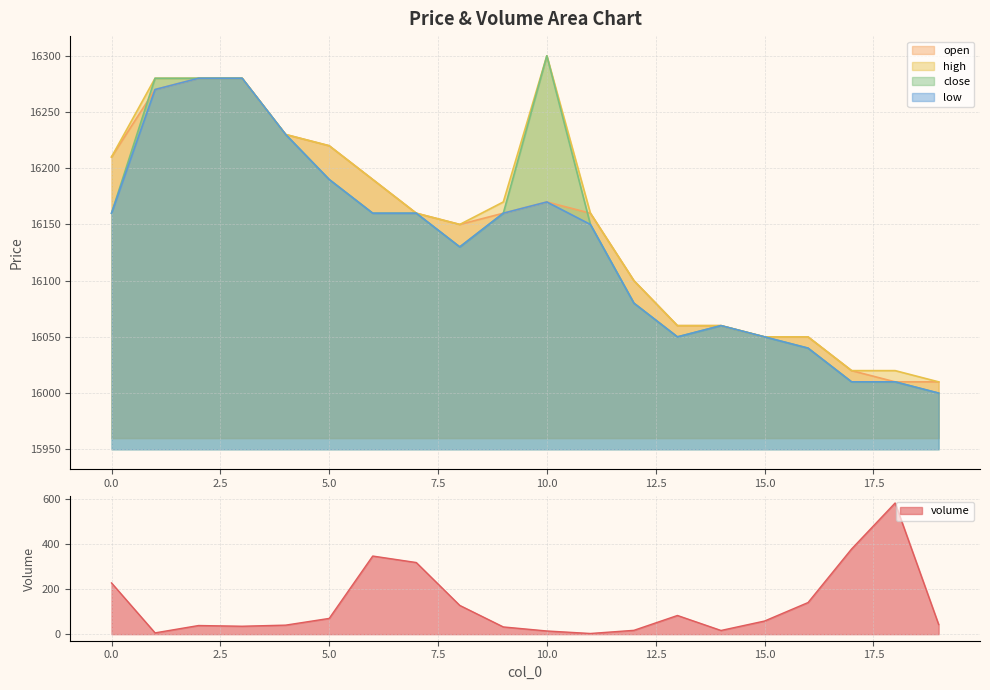

True or false: low has more than 2 interior local peaks.

False